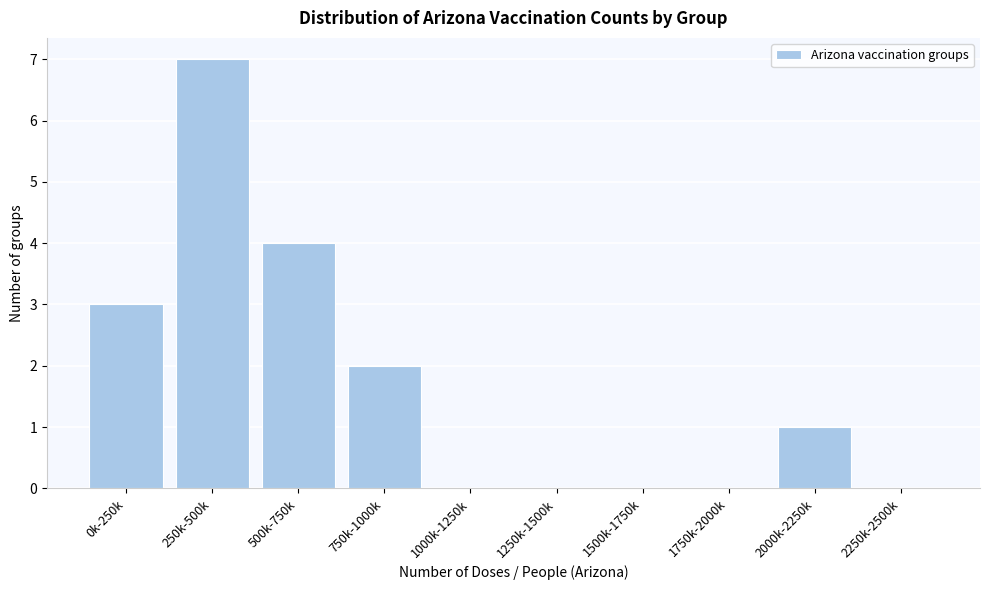

Reading left to right, extract all data points from this chart.

0k-250k=3	250k-500k=7	500k-750k=4	750k-1000k=2	1000k-1250k=0	1250k-1500k=0	1500k-1750k=0	1750k-2000k=0	2000k-2250k=1	2250k-2500k=0